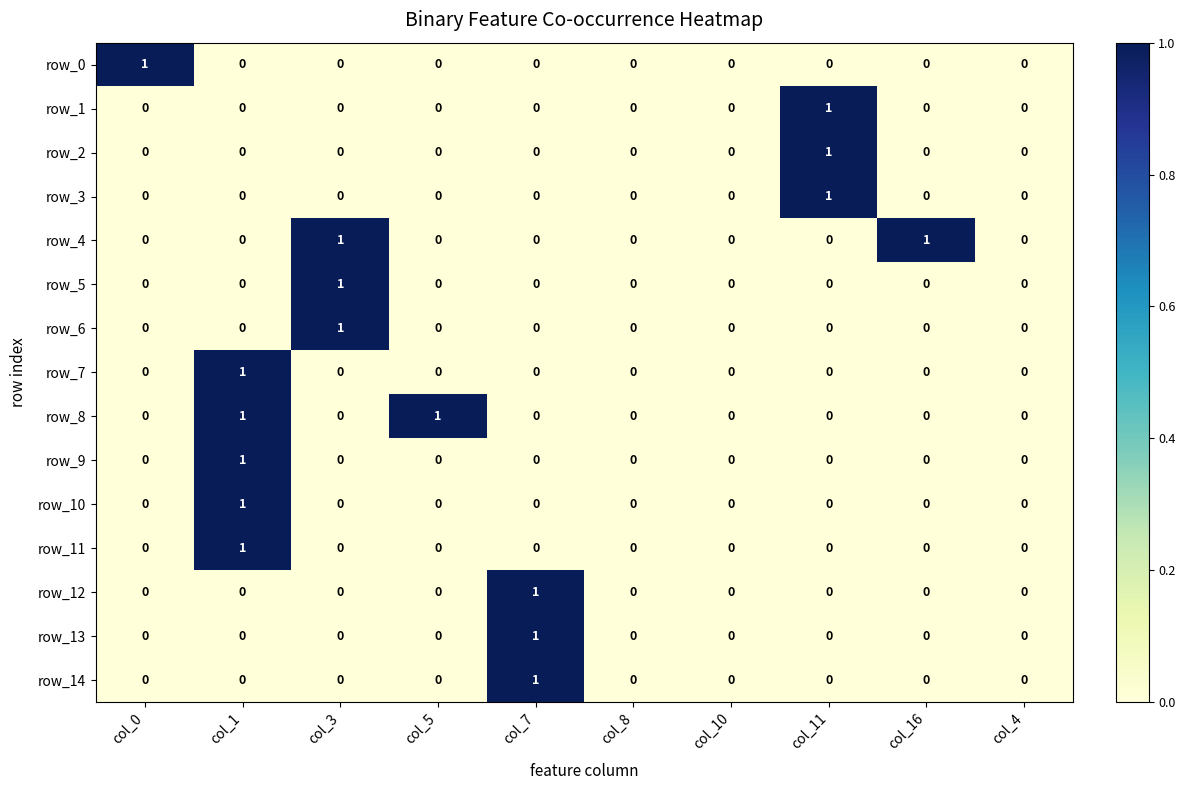

What is the total value across all series at col_1?

5